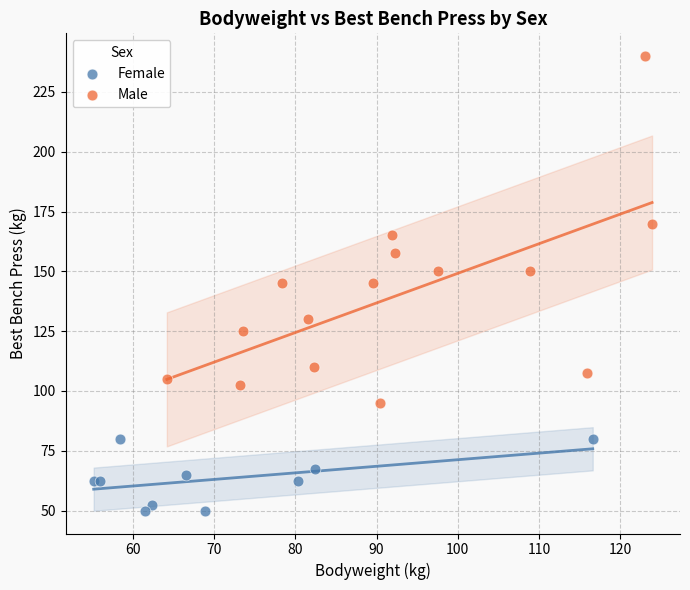

What are all the series names shown in the legend?

Female, Male